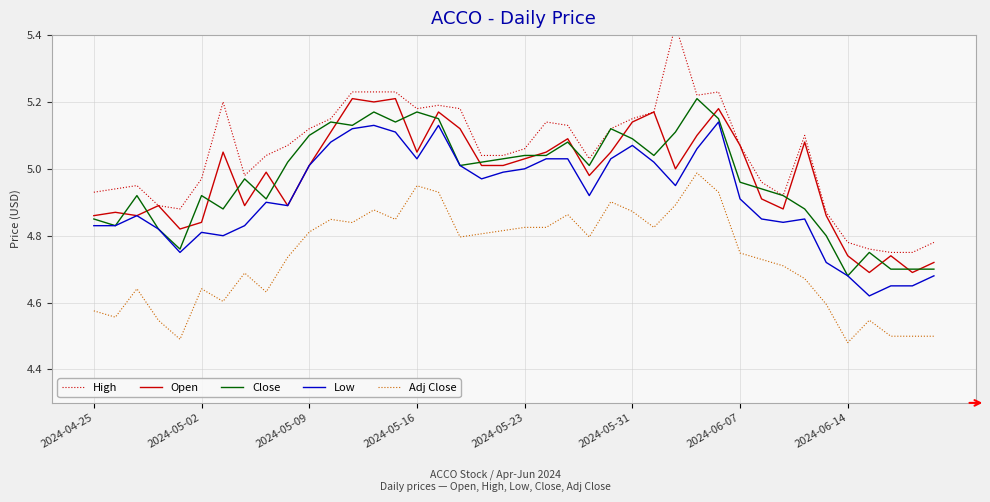

True or false: Low has a value of 5.0 at 2024-05-23.

True